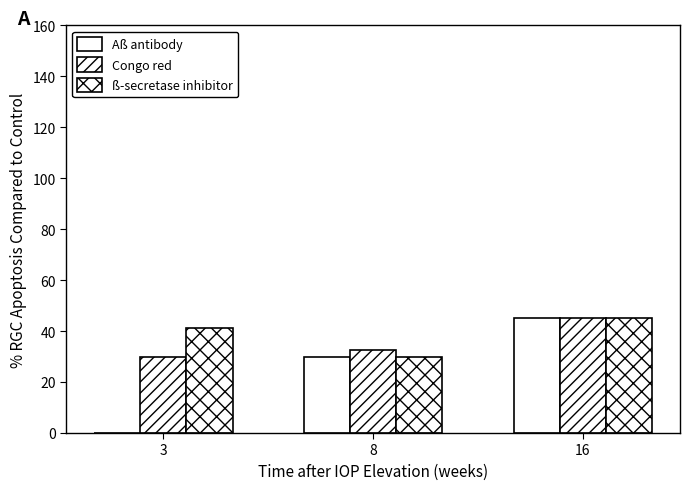

At which category is the sum across all series the highest?

16